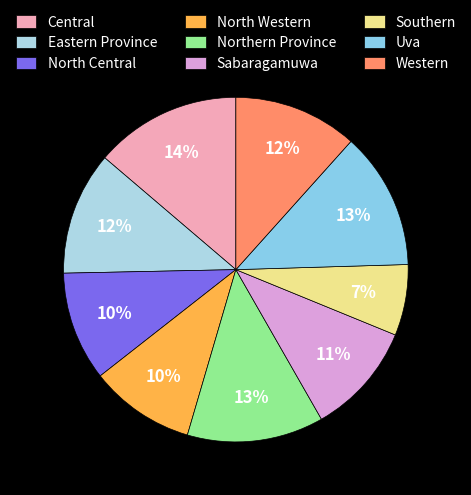

Do North Central and Eastern Province together represent more than half of the pie?

No